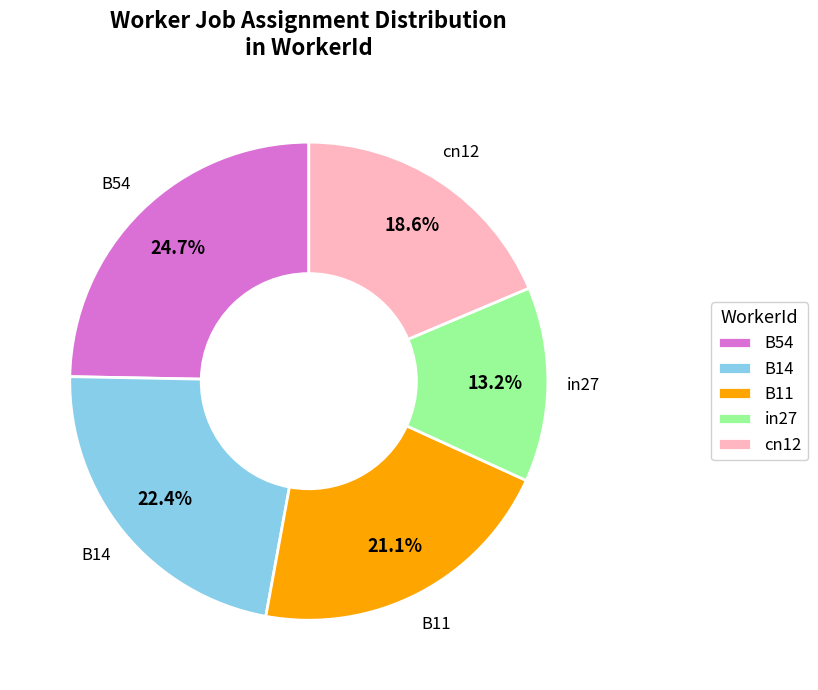

To the nearest percent, what is the difference between the largest and smallest slice percentages?

12%